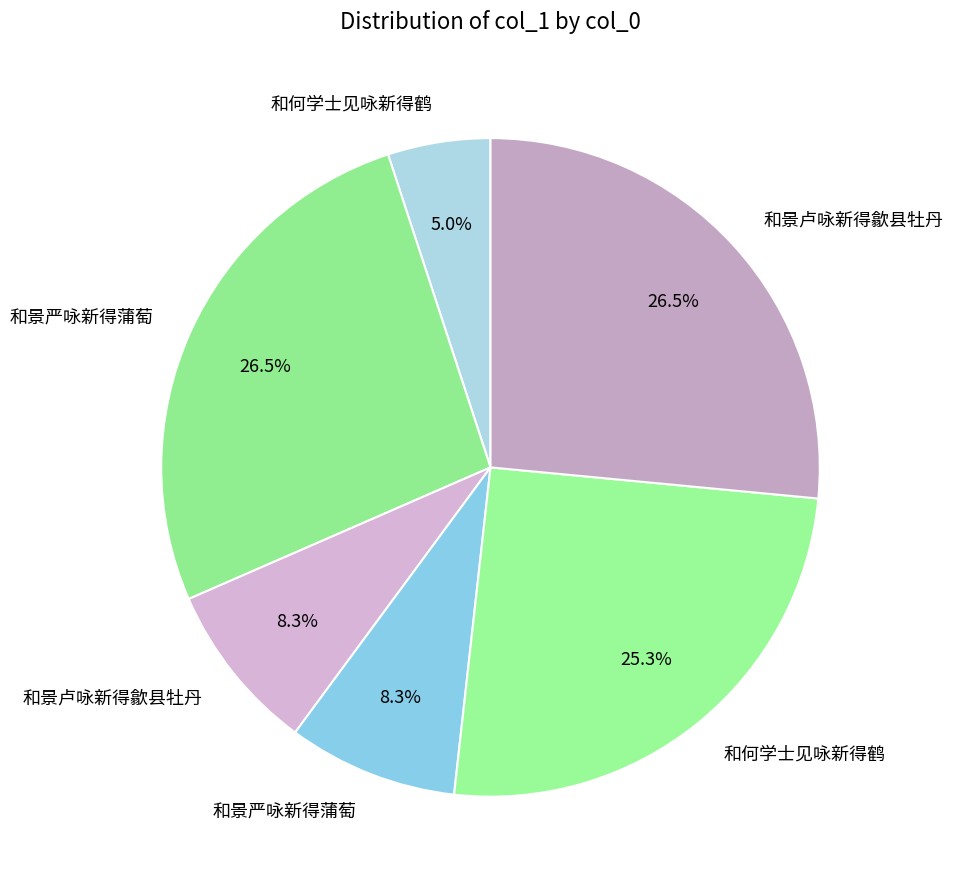

What is the largest slice in the pie chart?

和景严咏新得蒲萄